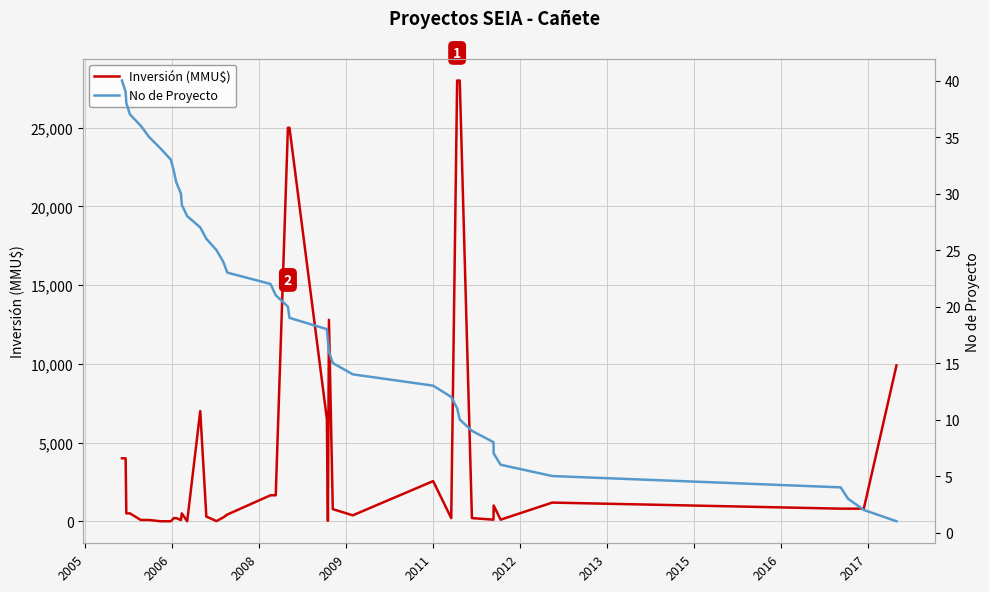

Does the chart display data point markers on the line(s)?

No